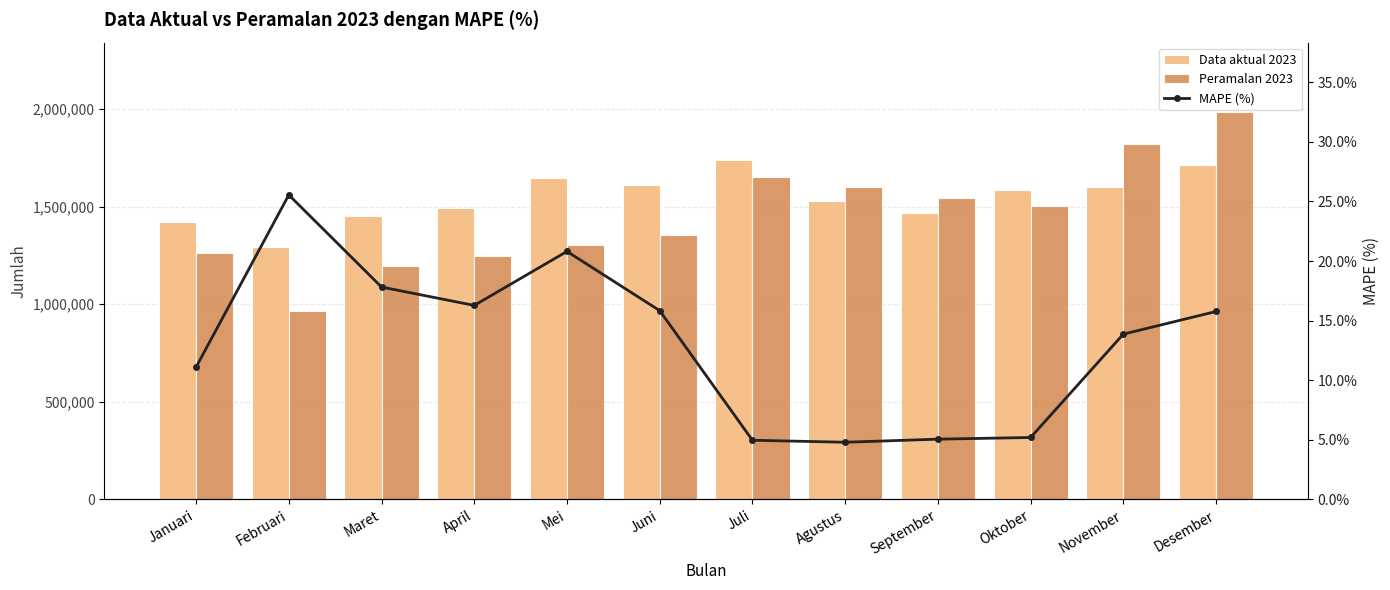

What is the minimum value for MAPE (%)?

4.8